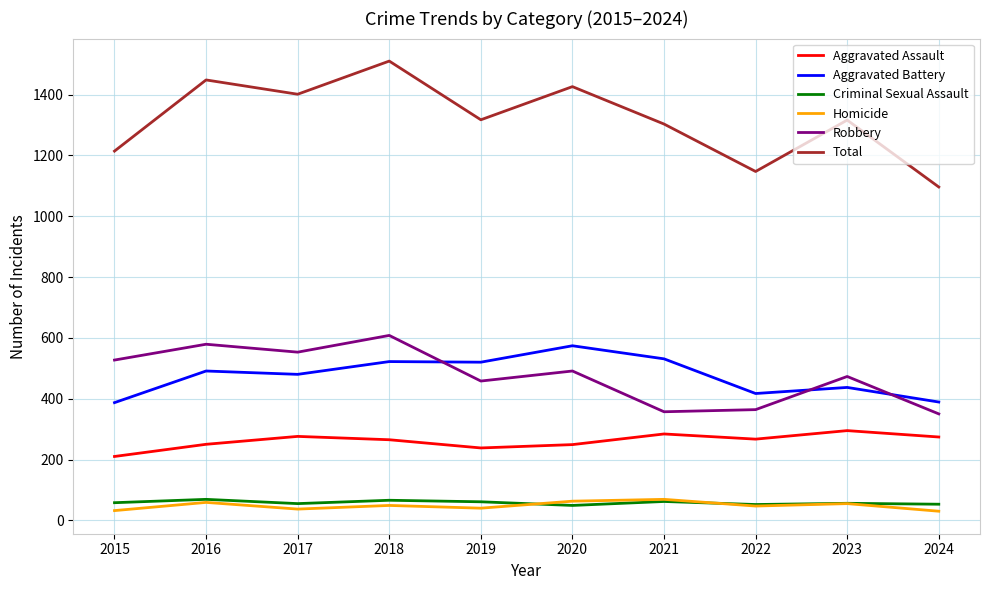

True or false: Robbery has a value of 608 at 2018.

True